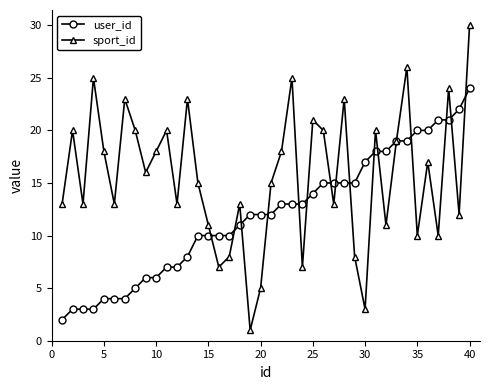

Which series has the largest total across all categories?

sport_id